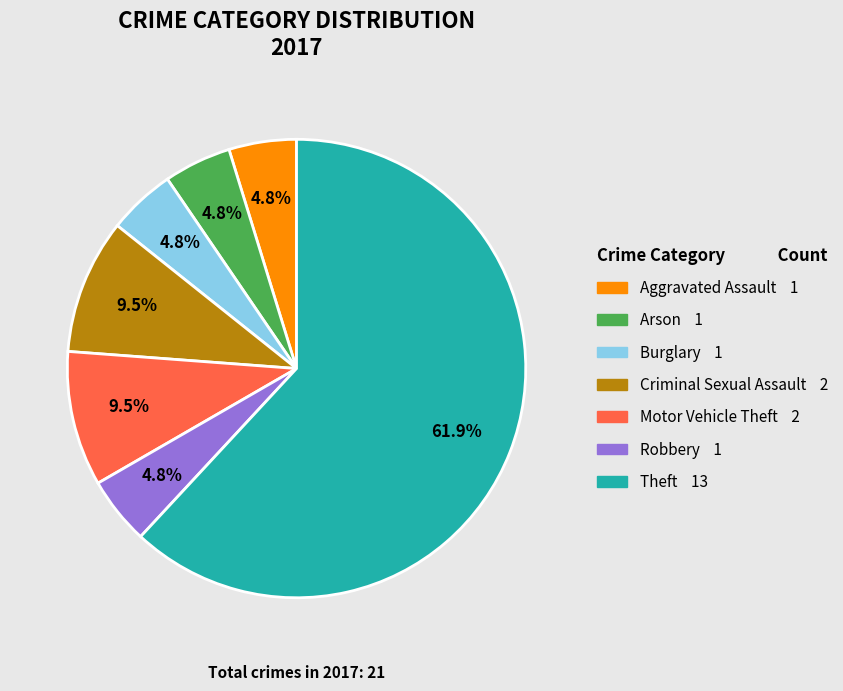

Does any single category account for the majority?

Yes